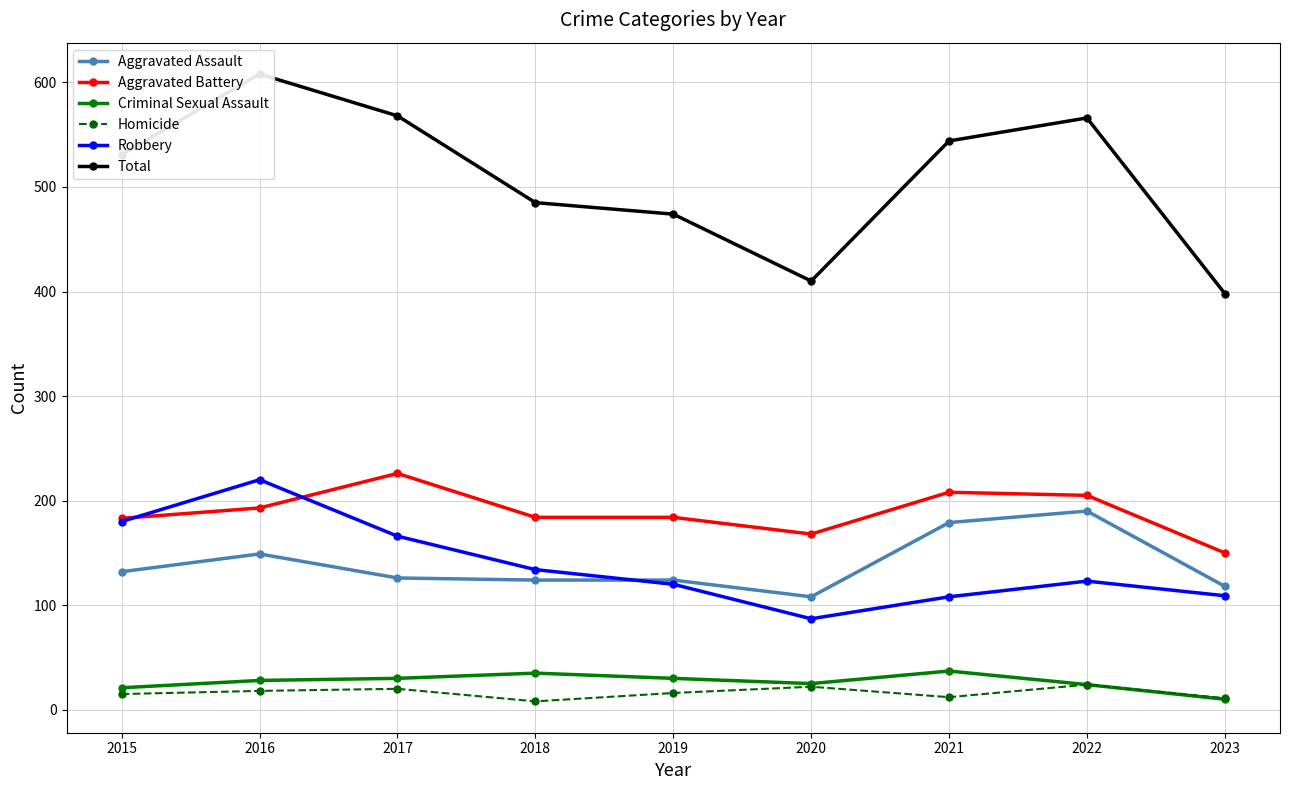

What is the value of the Aggravated Assault point at the 2nd from the left?

149